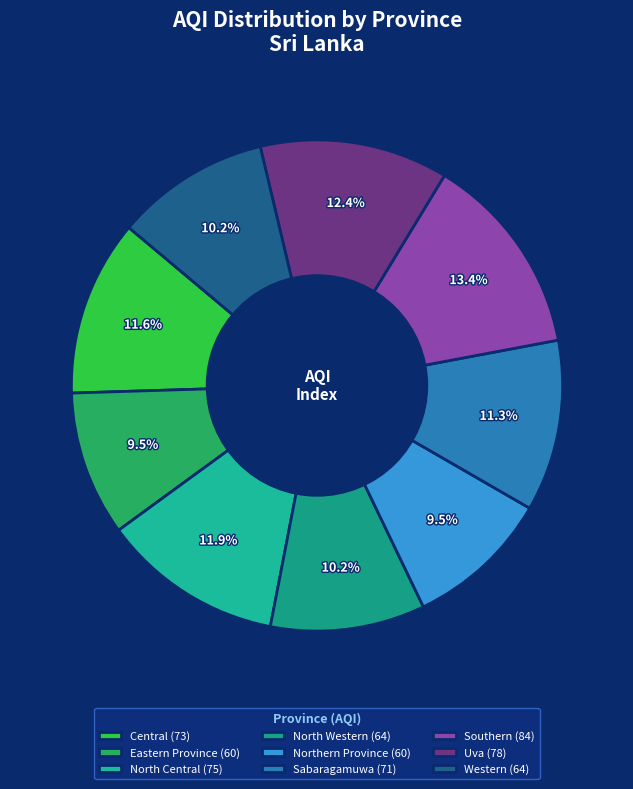

How many slices are in this pie chart?

9